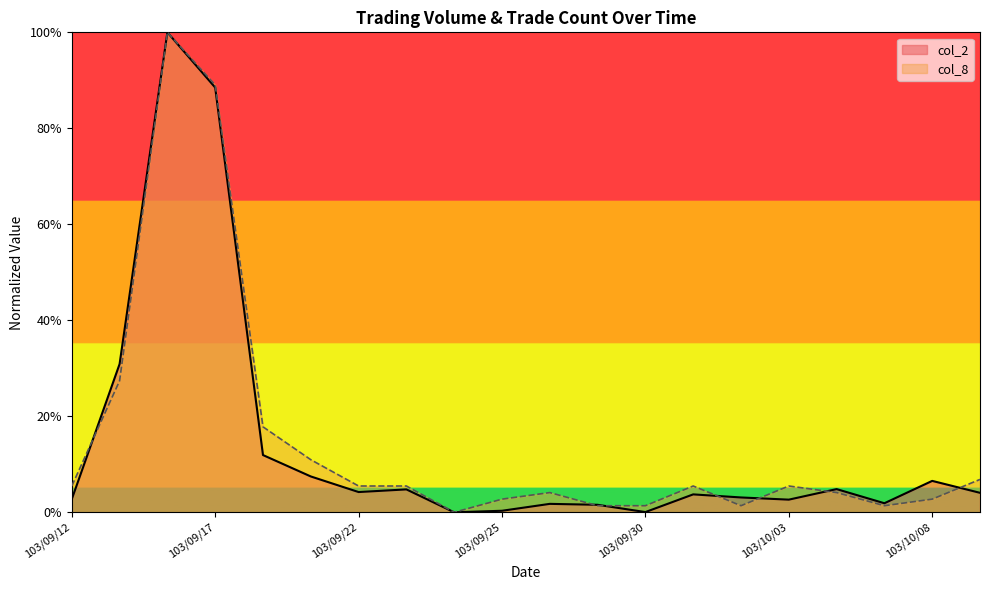

Is the value of col_8 at 103/10/02 greater than the value of col_2 at 103/10/01?

No